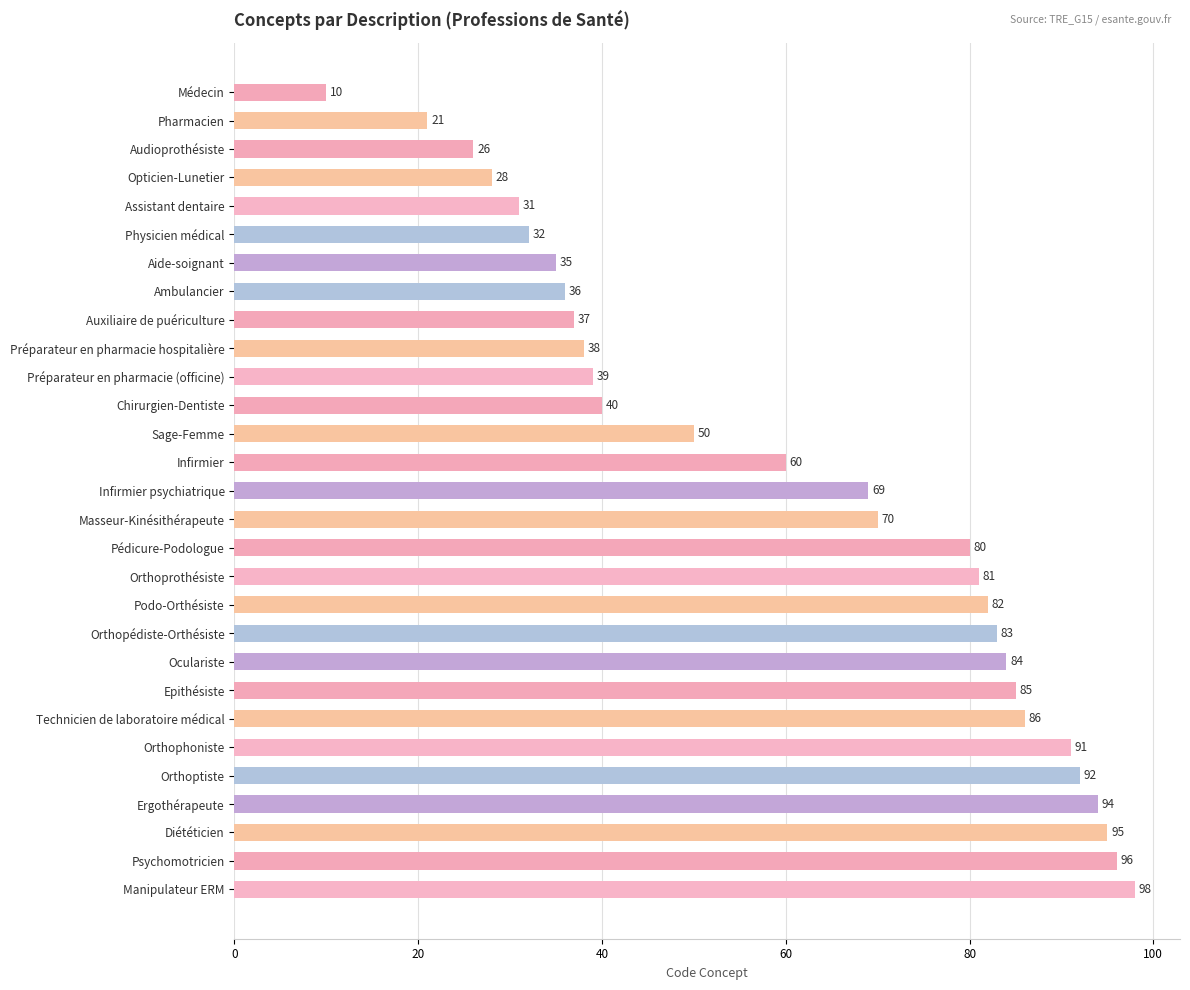

Reading top to bottom, transcribe all the data shown in this chart.

Médecin=10	Pharmacien=21	Audioprothésiste=26	Opticien-Lunetier=28	Assistant dentaire=31	Physicien médical=32	Aide-soignant=35	Ambulancier=36	Auxiliaire de puériculture=37	Préparateur en pharmacie hospitalière=38	Préparateur en pharmacie (officine)=39	Chirurgien-Dentiste=40	Sage-Femme=50	Infirmier=60	Infirmier psychiatrique=69	Masseur-Kinésithérapeute=70	Pédicure-Podologue=80	Orthoprothésiste=81	Podo-Orthésiste=82	Orthopédiste-Orthésiste=83	Oculariste=84	Epithésiste=85	Technicien de laboratoire médical=86	Orthophoniste=91	Orthoptiste=92	Ergothérapeute=94	Diététicien=95	Psychomotricien=96	Manipulateur ERM=98